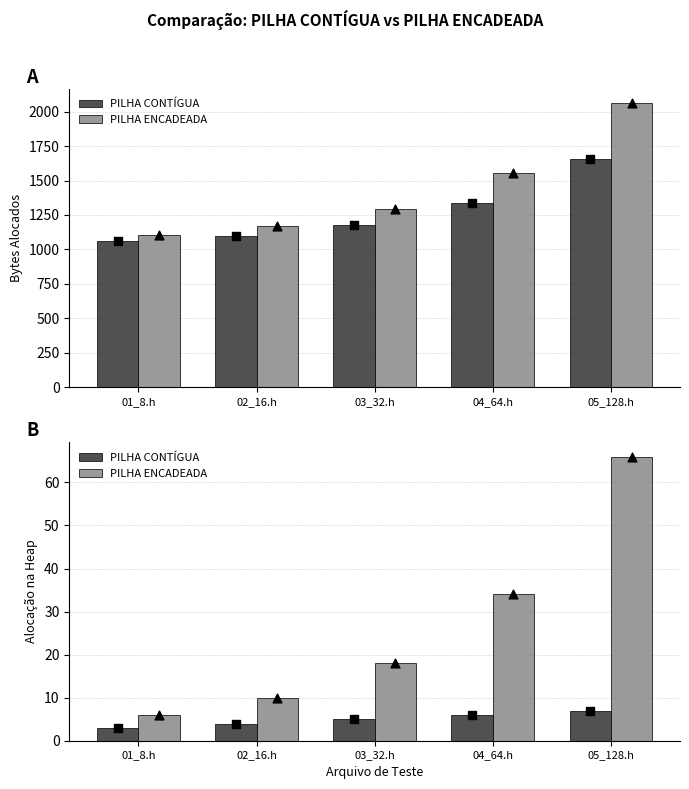

Which series contains the lowest Y value?

PILHA CONTÍGUA